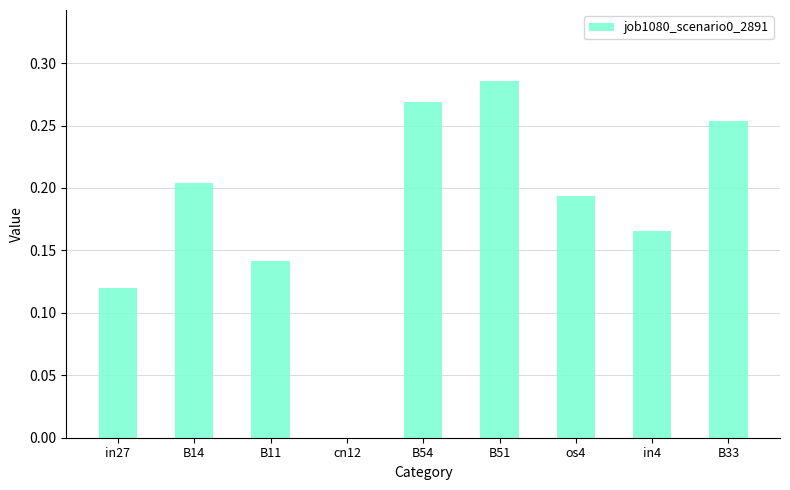

The value at B54 is 0.4. True or false?

False